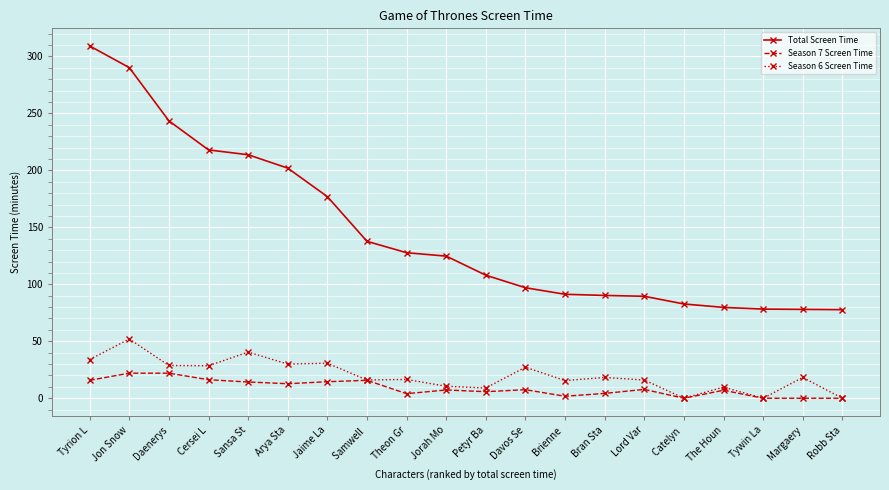

At how many categories does at least one series exceed 226?

3